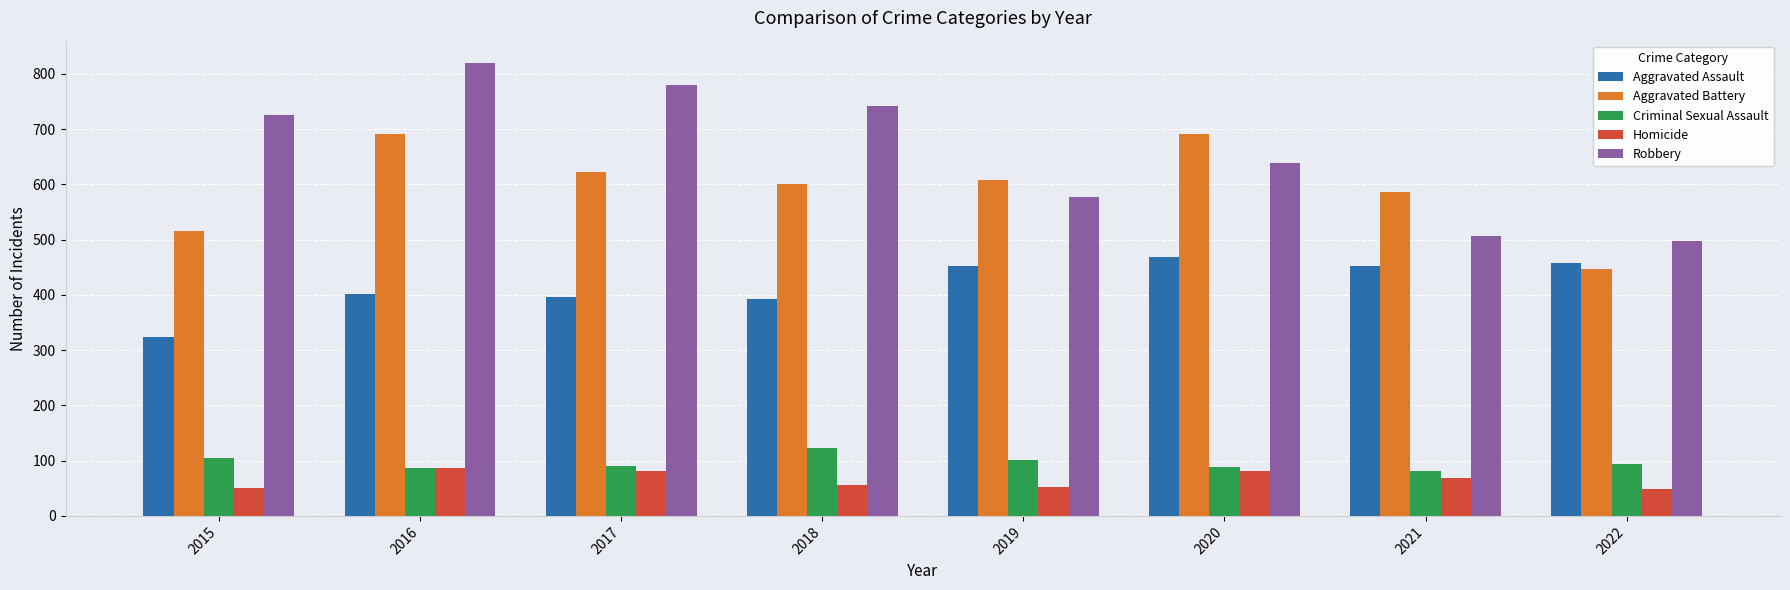

How many groups of bars are there?

8